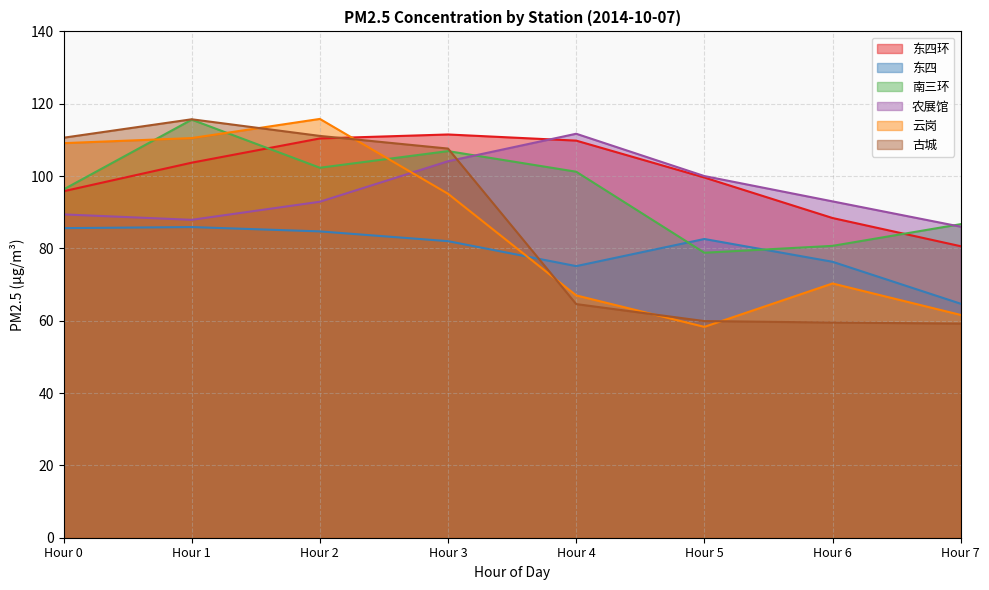

At which label is 云岗 closest to 87?

Hour 3